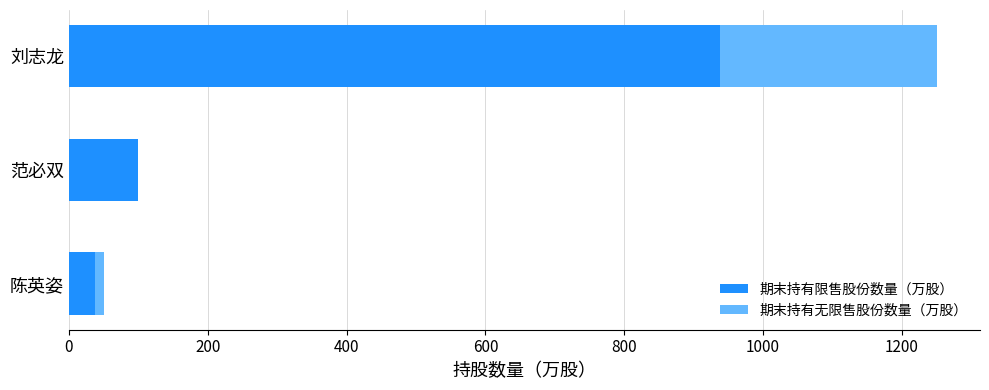

What is the maximum value for 期末持有限售股份数量（万股）?

937.5